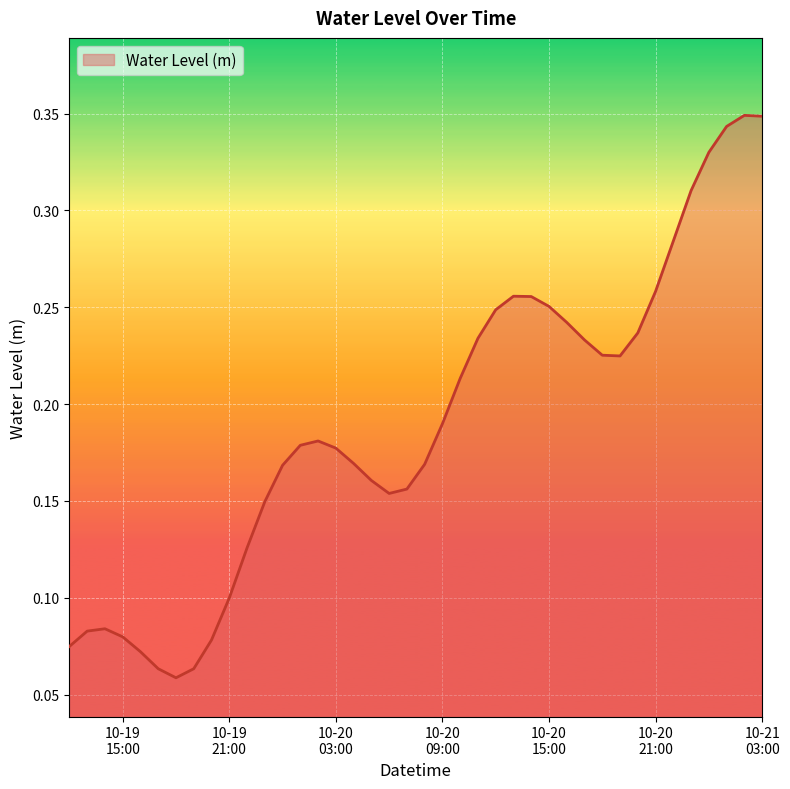

Does the chart display data point markers on the line(s)?

No